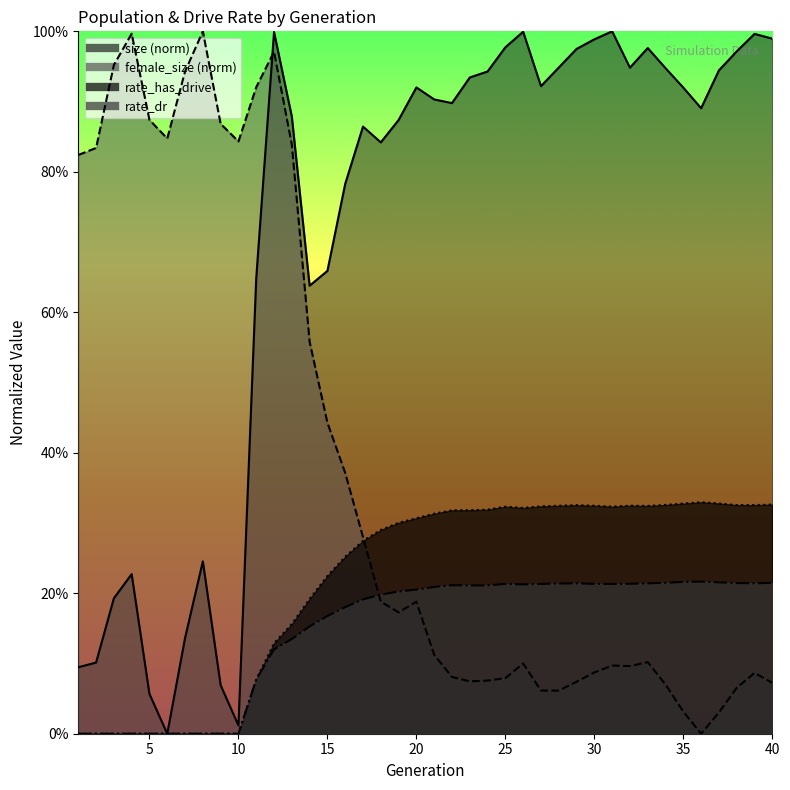

Reading left to right, list all the values displayed in this chart.

size: 1=0.1	2=0.1	3=0.2	4=0.2	5=0.1	6=0.0	7=0.1	8=0.2	9=0.1	10=0.0	11=0.6	12=1.0	13=0.9	14=0.6	15=0.7	16=0.8	17=0.9	18=0.8	19=0.9	20=0.9	21=0.9	22=0.9	23=0.9	24=0.9	25=1.0	26=1.0	27=0.9	28=0.9	29=1.0	30=1.0	31=1.0	32=0.9	33=1.0	34=0.9	35=0.9	36=0.9	37=0.9	38=1.0	39=1.0	40=1.0
female_size: 1=0.8	2=0.8	3=1.0	4=1.0	5=0.9	6=0.8	7=0.9	8=1.0	9=0.9	10=0.8	11=0.9	12=1.0	13=0.8	14=0.6	15=0.4	16=0.4	17=0.3	18=0.2	19=0.2	20=0.2	21=0.1	22=0.1	23=0.1	24=0.1	25=0.1	26=0.1	27=0.1	28=0.1	29=0.1	30=0.1	31=0.1	32=0.1	33=0.1	34=0.1	35=0.0	36=0.0	37=0.0	38=0.1	39=0.1	40=0.1
rate_has_drive: 1=0.0	2=0.0	3=0.0	4=0.0	5=0.0	6=0.0	7=0.0	8=0.0	9=0.0	10=0.0	11=0.1	12=0.1	13=0.2	14=0.2	15=0.2	16=0.3	17=0.3	18=0.3	19=0.3	20=0.3	21=0.3	22=0.3	23=0.3	24=0.3	25=0.3	26=0.3	27=0.3	28=0.3	29=0.3	30=0.3	31=0.3	32=0.3	33=0.3	34=0.3	35=0.3	36=0.3	37=0.3	38=0.3	39=0.3	40=0.3
rate_dr: 1=0.0	2=0.0	3=0.0	4=0.0	5=0.0	6=0.0	7=0.0	8=0.0	9=0.0	10=0.0	11=0.1	12=0.1	13=0.1	14=0.2	15=0.2	16=0.2	17=0.2	18=0.2	19=0.2	20=0.2	21=0.2	22=0.2	23=0.2	24=0.2	25=0.2	26=0.2	27=0.2	28=0.2	29=0.2	30=0.2	31=0.2	32=0.2	33=0.2	34=0.2	35=0.2	36=0.2	37=0.2	38=0.2	39=0.2	40=0.2